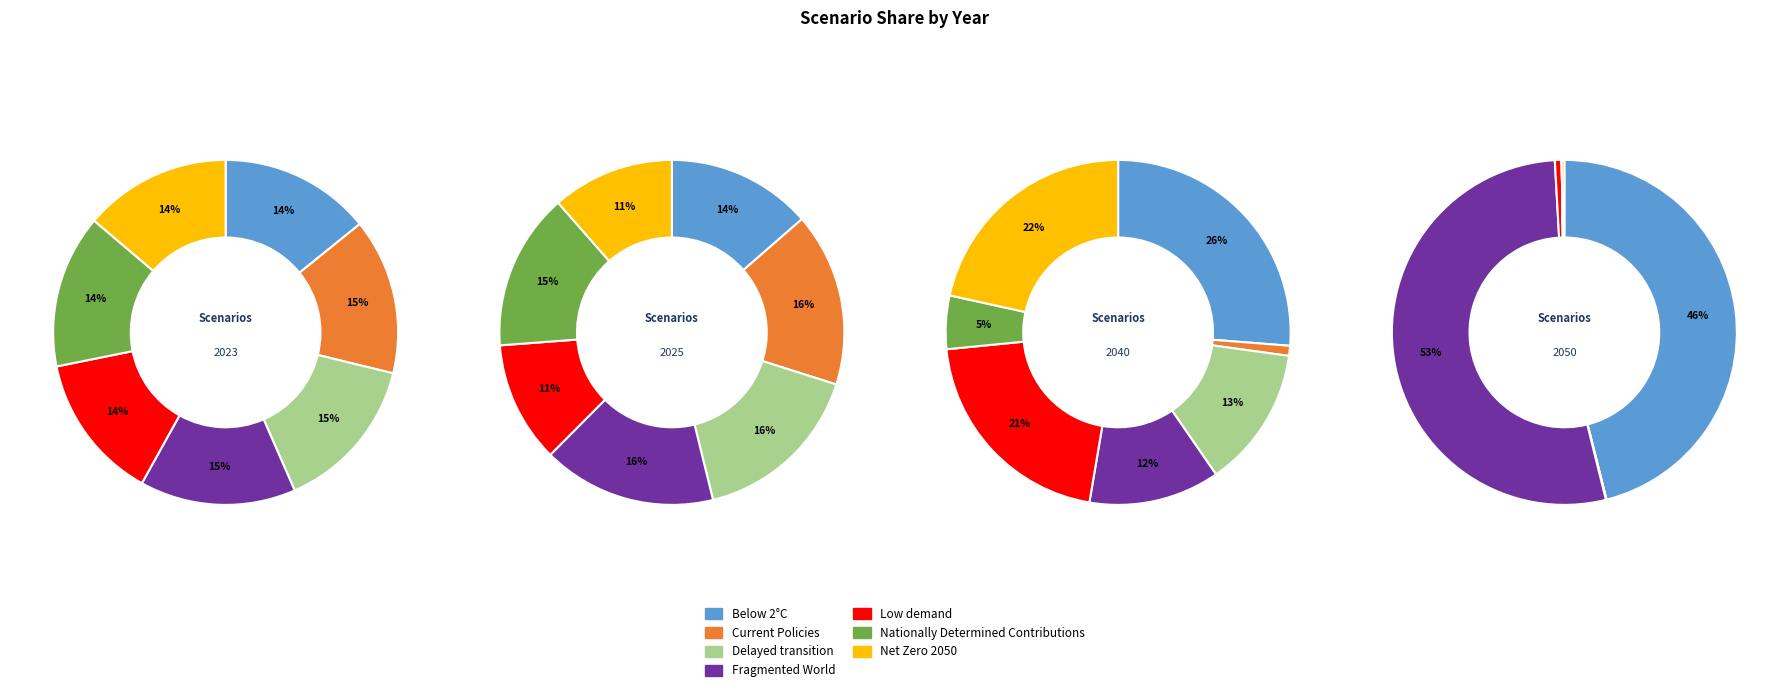

Which category has the biggest portion of the pie?

values_2050